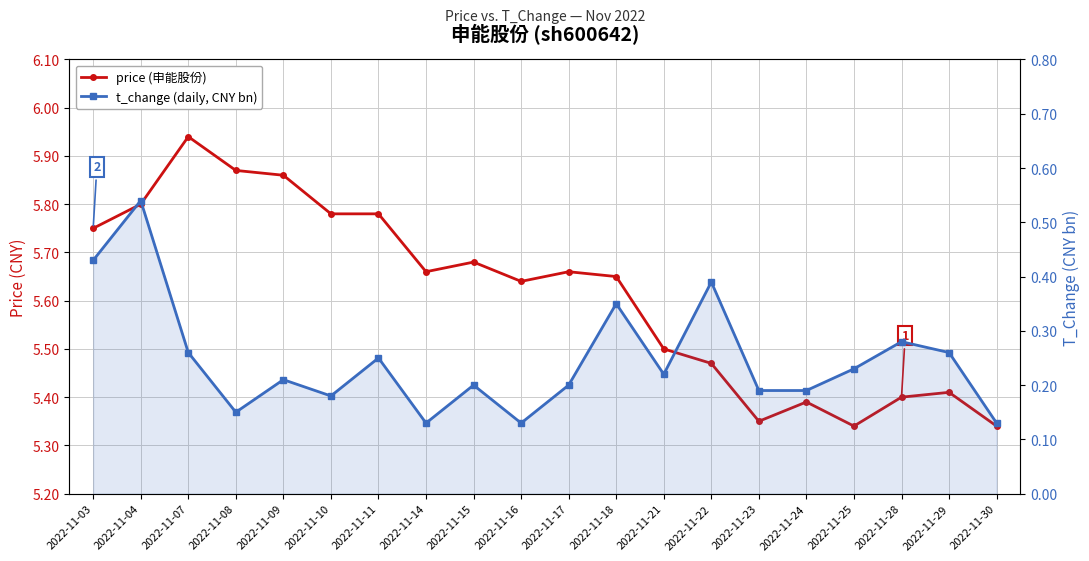

In t_change (daily, CNY bn), how many points are higher than both neighbors (excluding endpoints)?

7